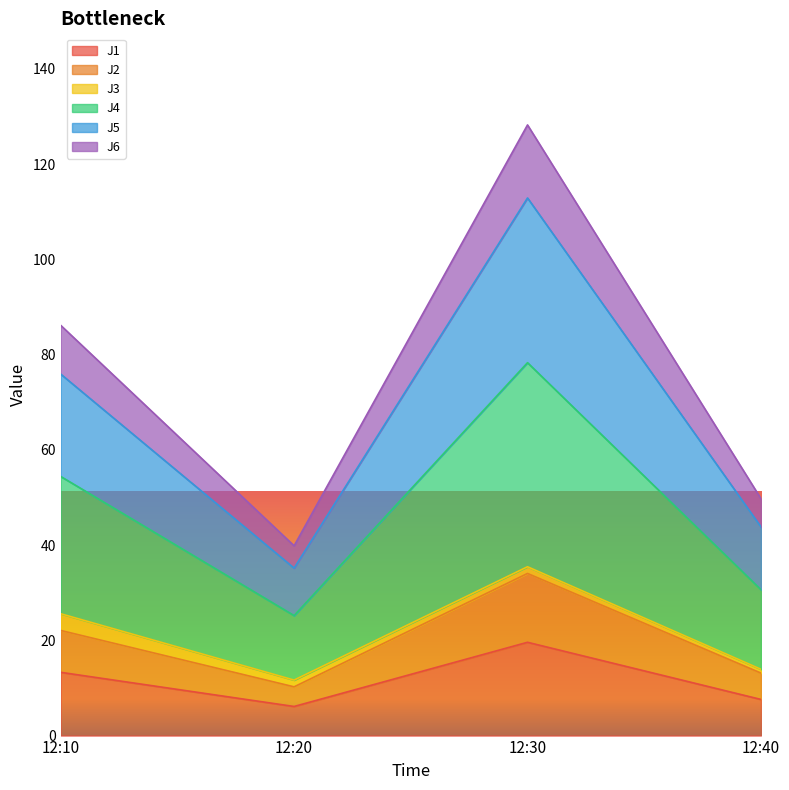

What is the highest value of the J1 series?

19.6